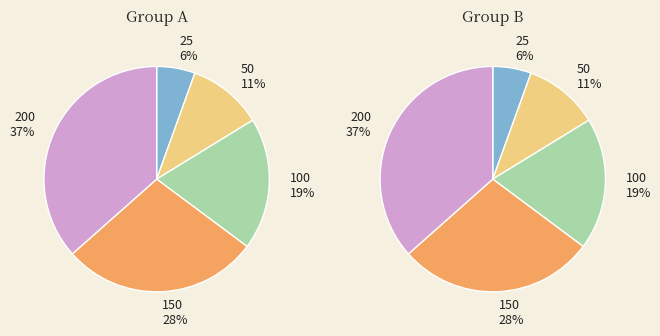

Is the sum of 200 and 100 greater than half?

Yes